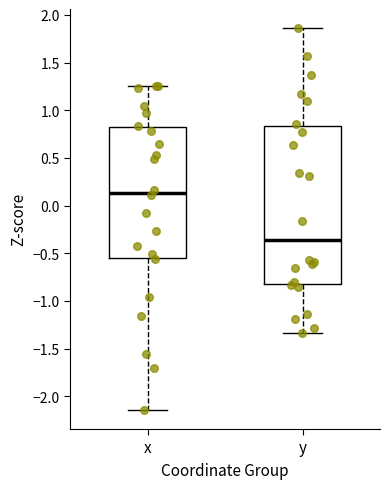

Reading left to right, transcribe this box plot: for each box, give where its median line is, the range the box spans, and where its two whiskers end, as read against the y-axis. The values are not printed on the chart, so give them approximately, as read against the axis.

x: median 0.15, box -0.55 to 0.80, whiskers -2.15 to 1.25
y: median -0.35, box -0.80 to 0.85, whiskers -1.35 to 1.85